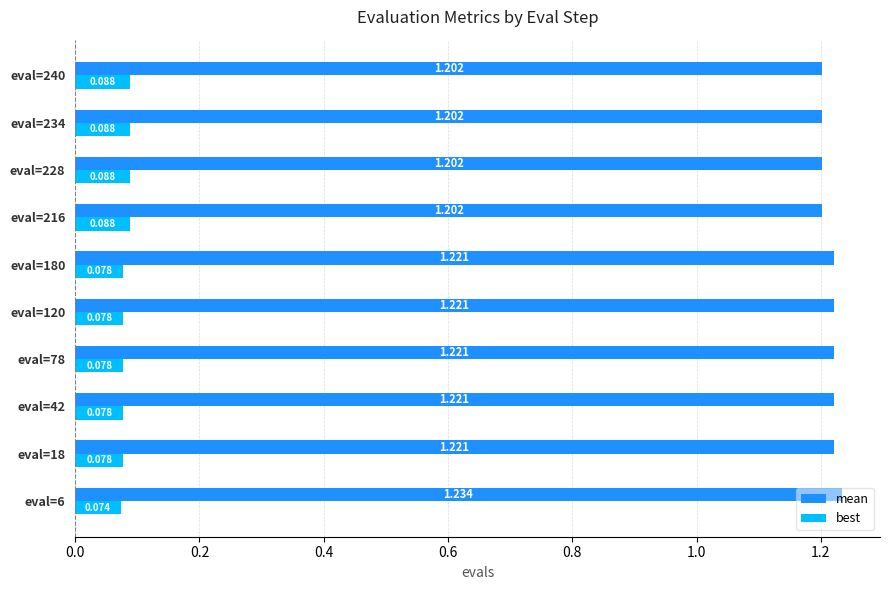

Which series has the largest total across all categories?

mean